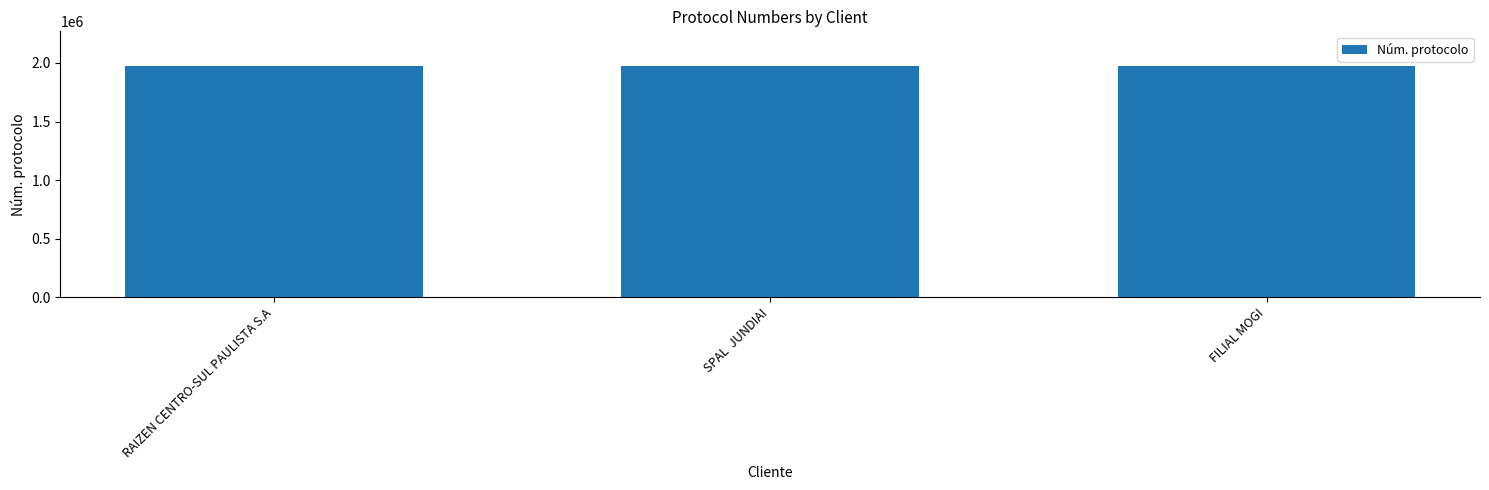

Approximately how many times larger is the value at FILIAL MOGI compared to RAIZEN CENTRO-SUL PAULISTA S.A?

1.0